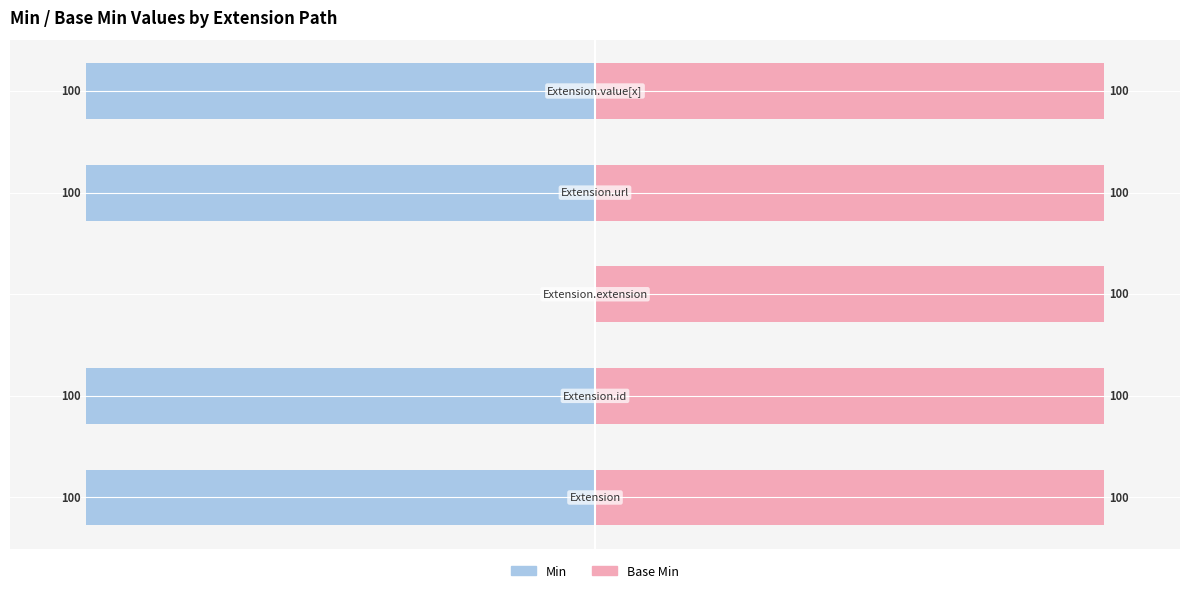

True or false: Min has a value of -164.0 at 1.

False